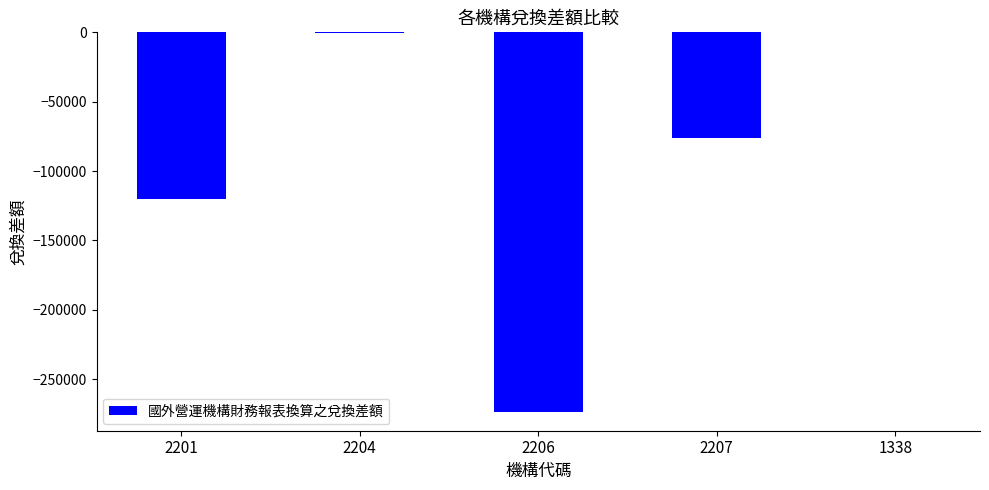

What value does the data have at 2204, to the nearest 50?

-600